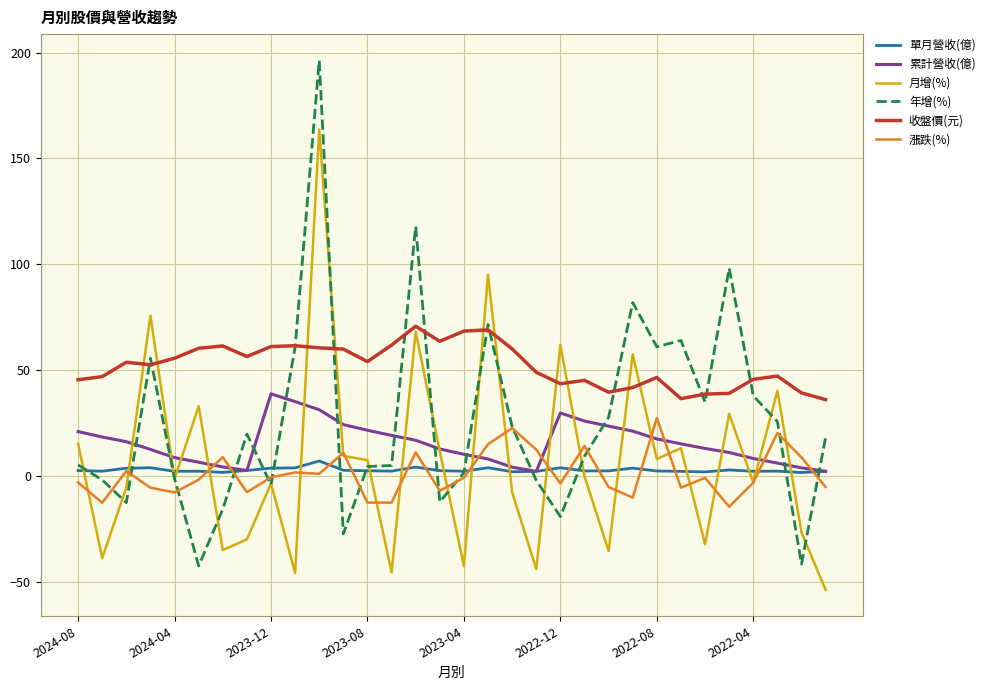

Which series has the largest total across all categories?

收盤價(元)